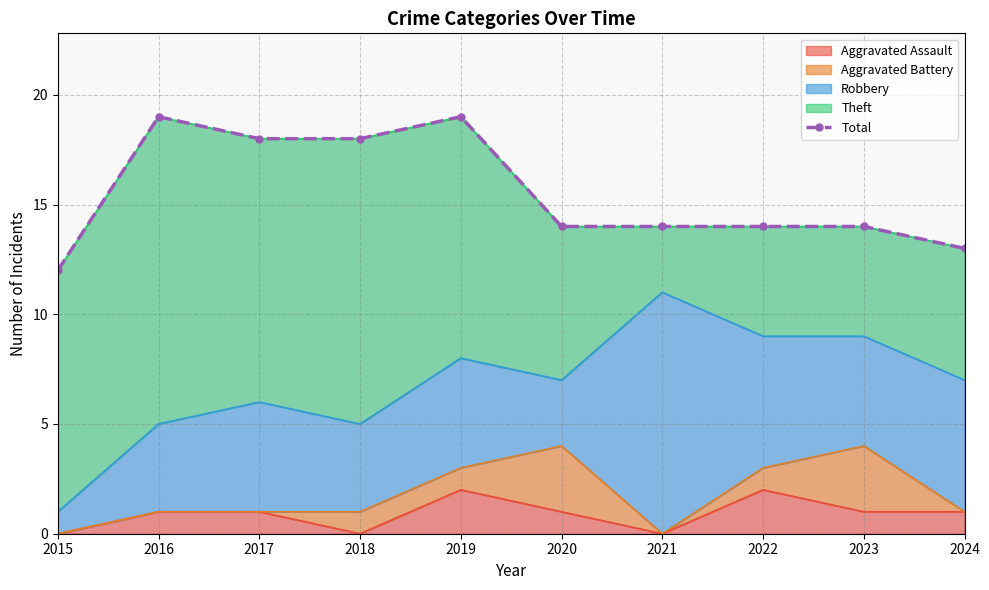

Rank the categories by value from lowest to highest.

2015, 2024, 2020, 2021, 2022, 2023, 2017, 2018, 2016, 2019